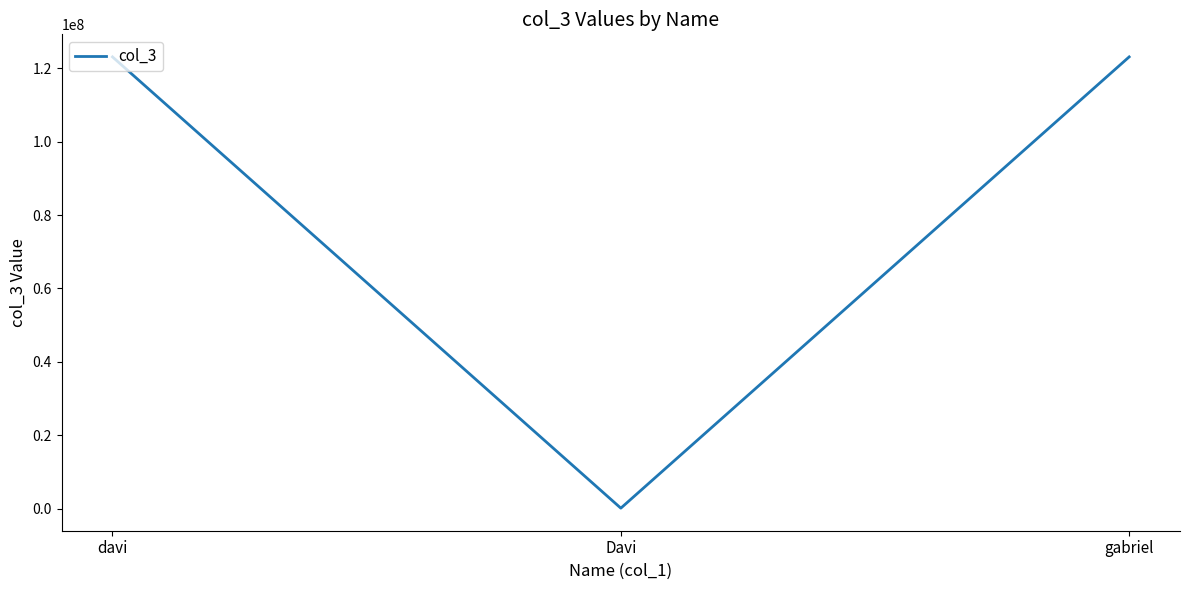

What is the greatest value displayed?

123123123